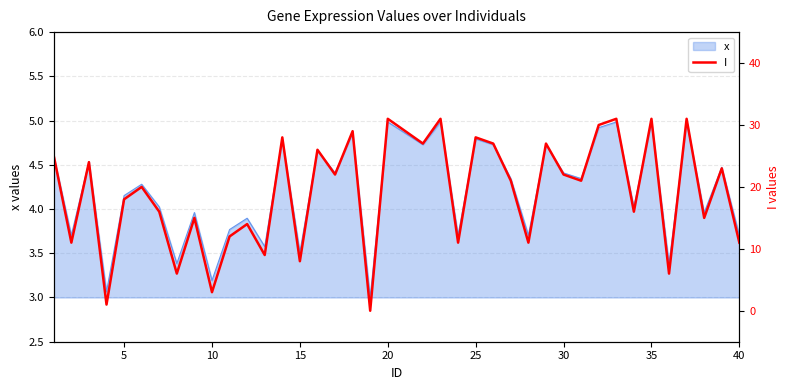

How many categories are shown in the chart?

40